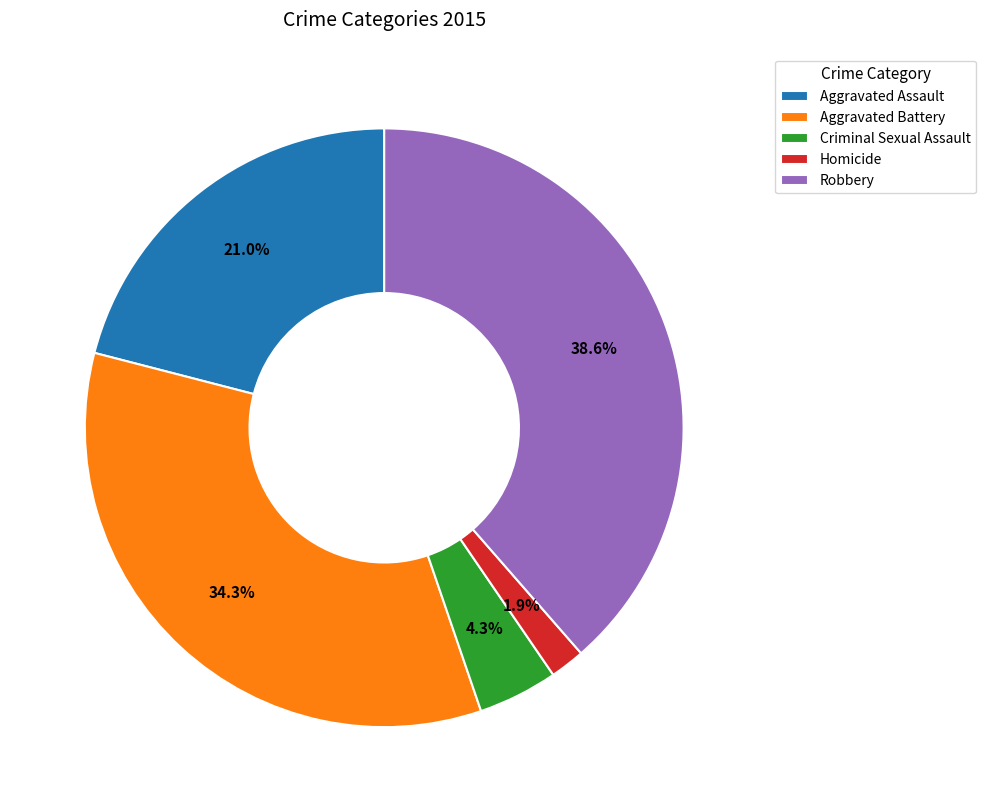

What is the smallest slice in the pie chart?

Homicide